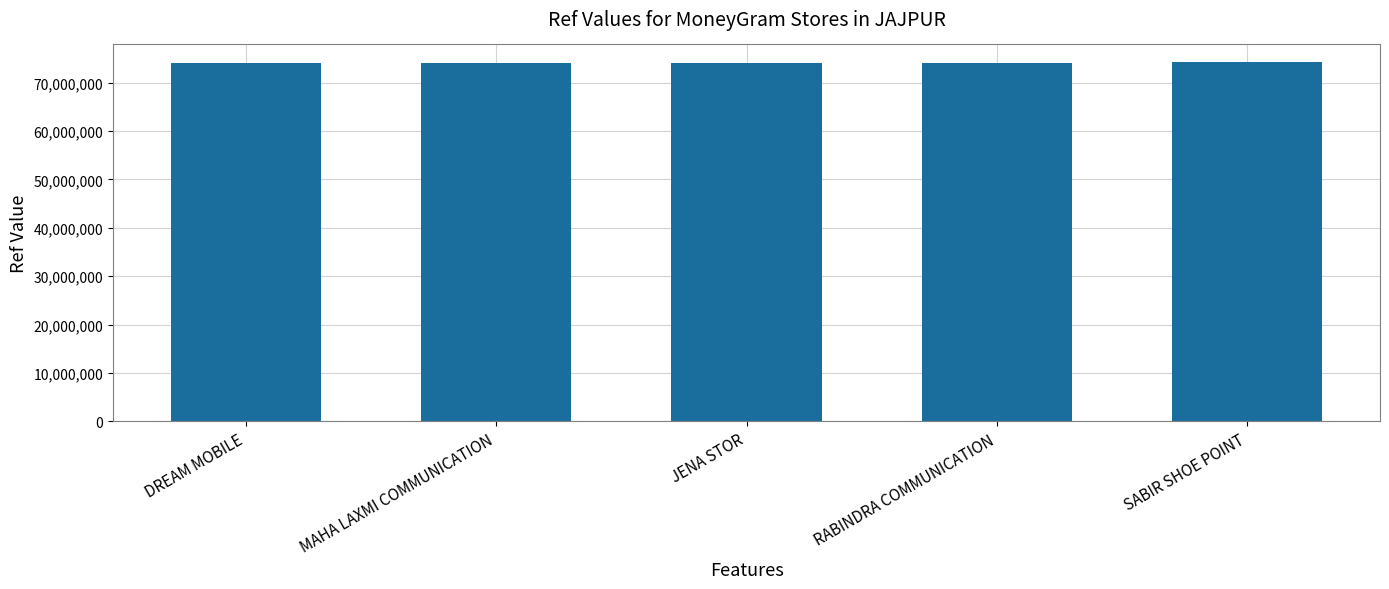

Does the chart contain stacked bars?

No